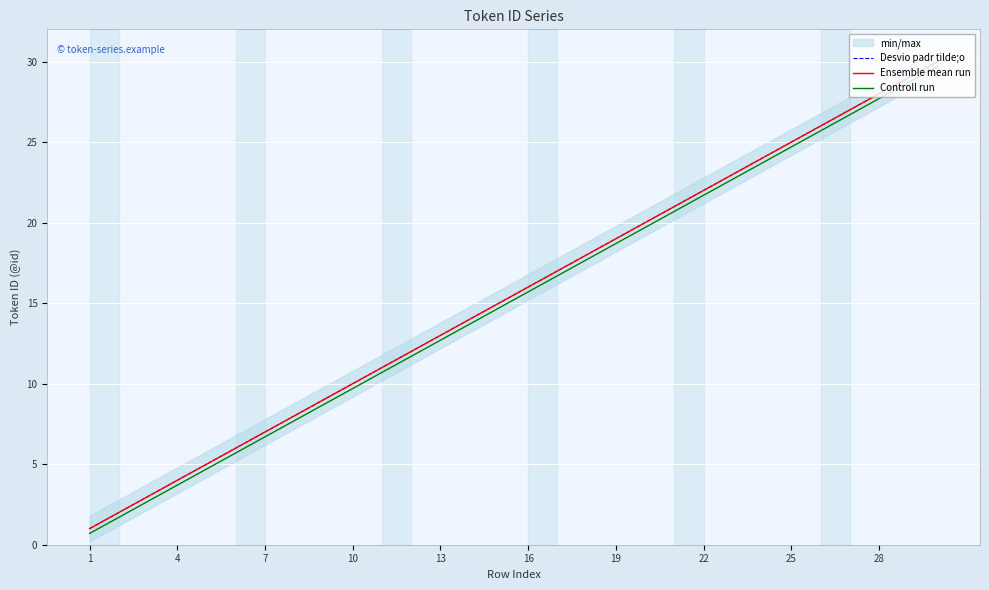

Between 11 and 1, which is larger?

11